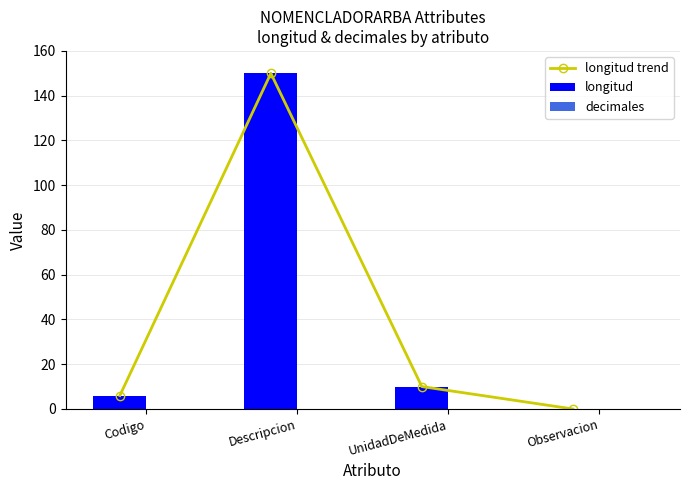

What is the greatest value displayed?

150